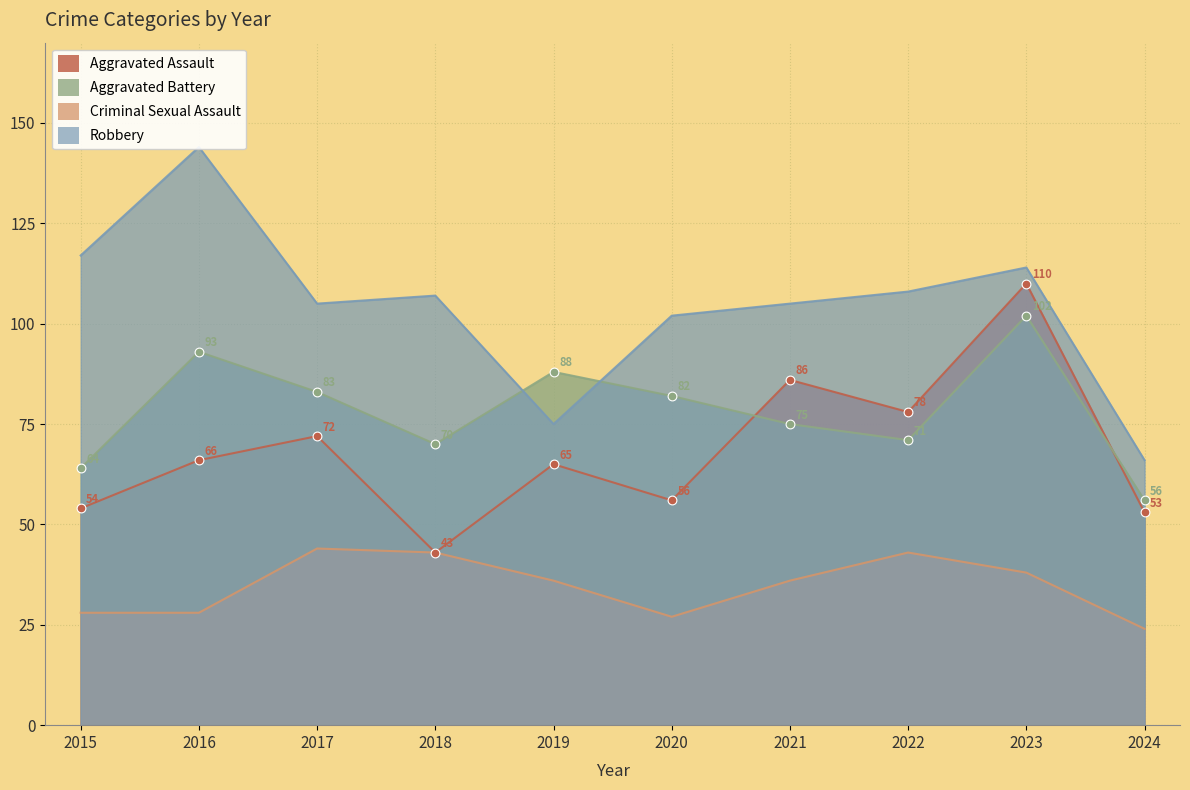

What is the total value across all series at 2023?

364